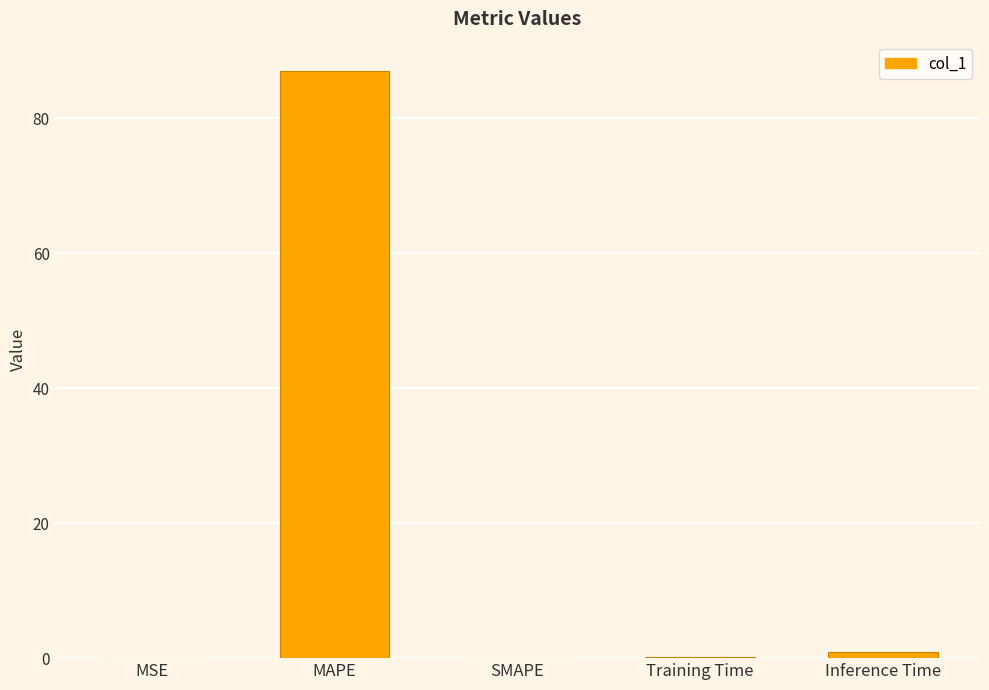

How many categories are shown in the chart?

5